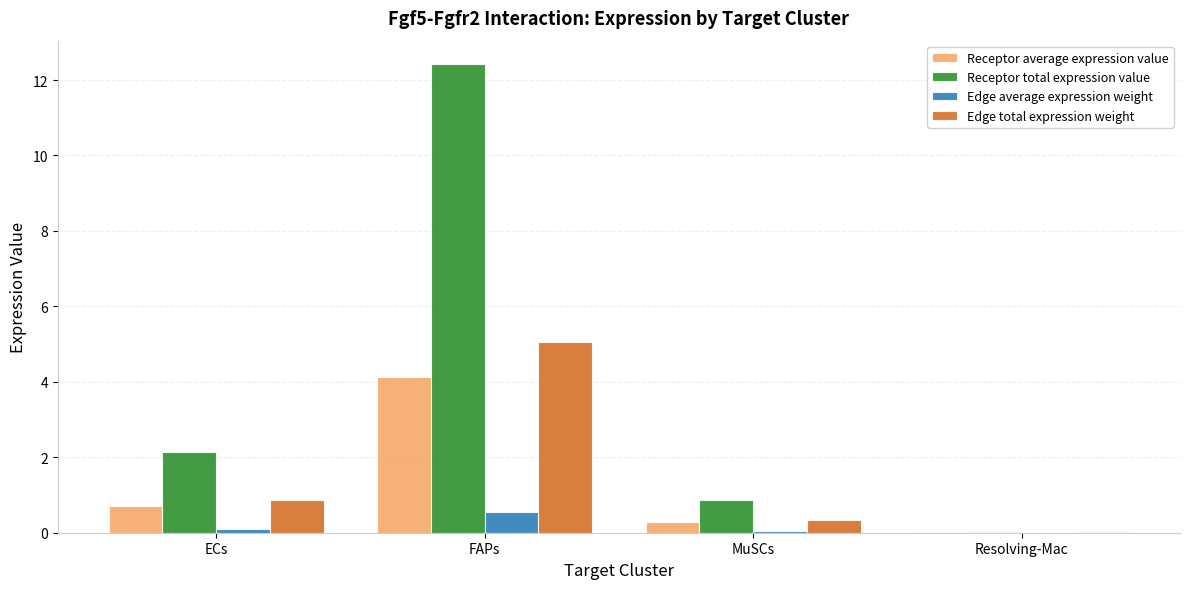

Are the bars horizontal?

No